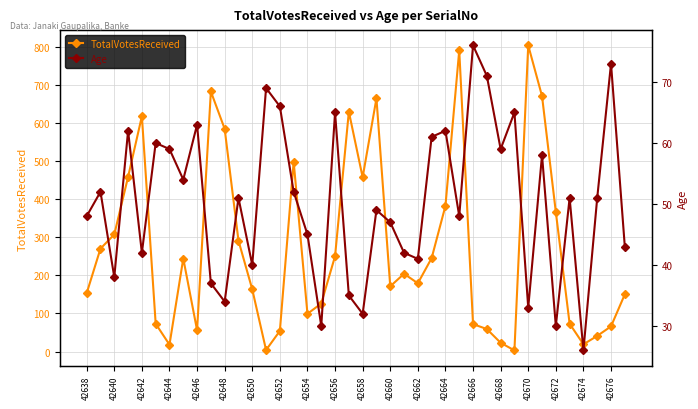

What is the maximum value for TotalVotesReceived?

803